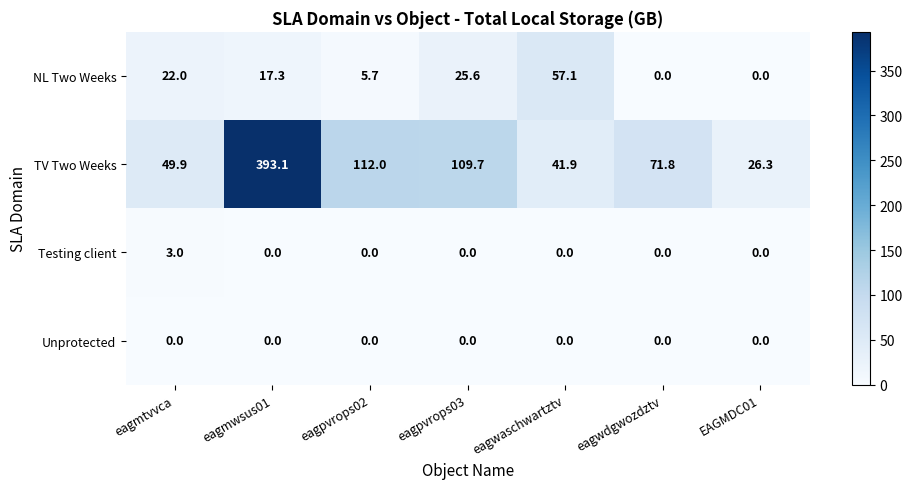

Where does the NL Two Weeks series first go above 17?

eagmtvvca